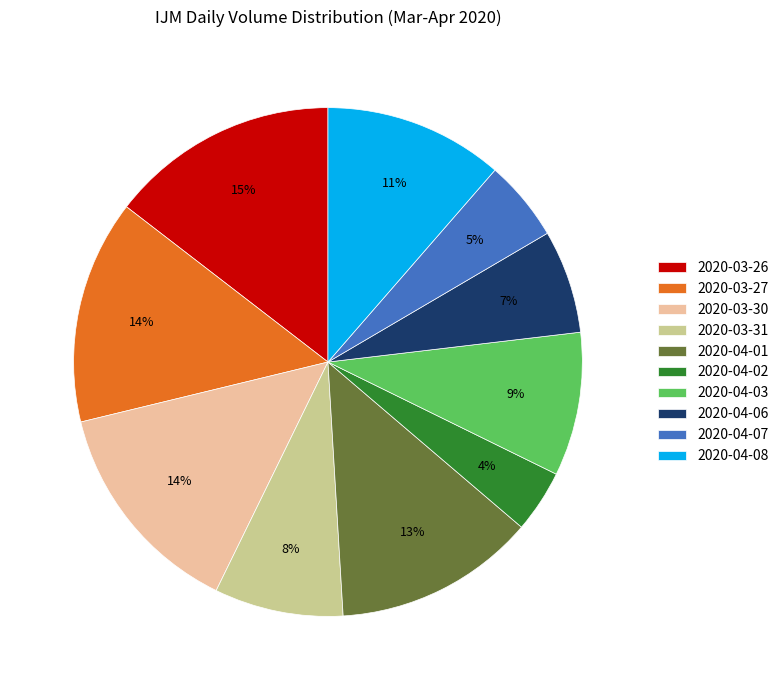

To the nearest percent, what is the difference between the 2020-04-01 and 2020-03-30 slice percentages?

1%